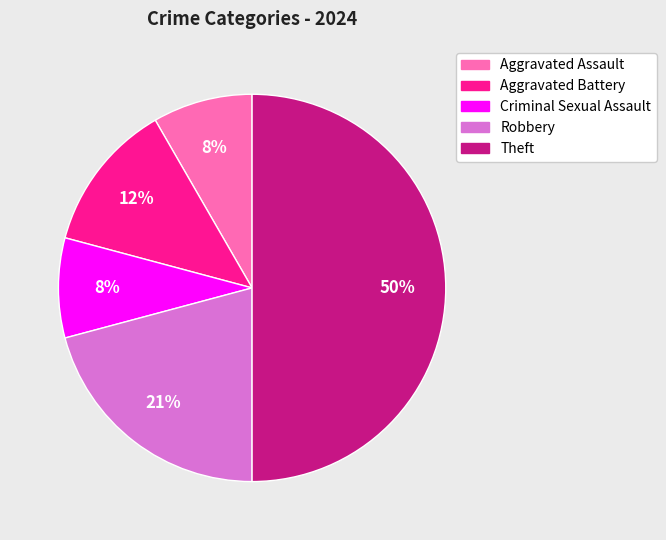

How many slices are in this pie chart?

5